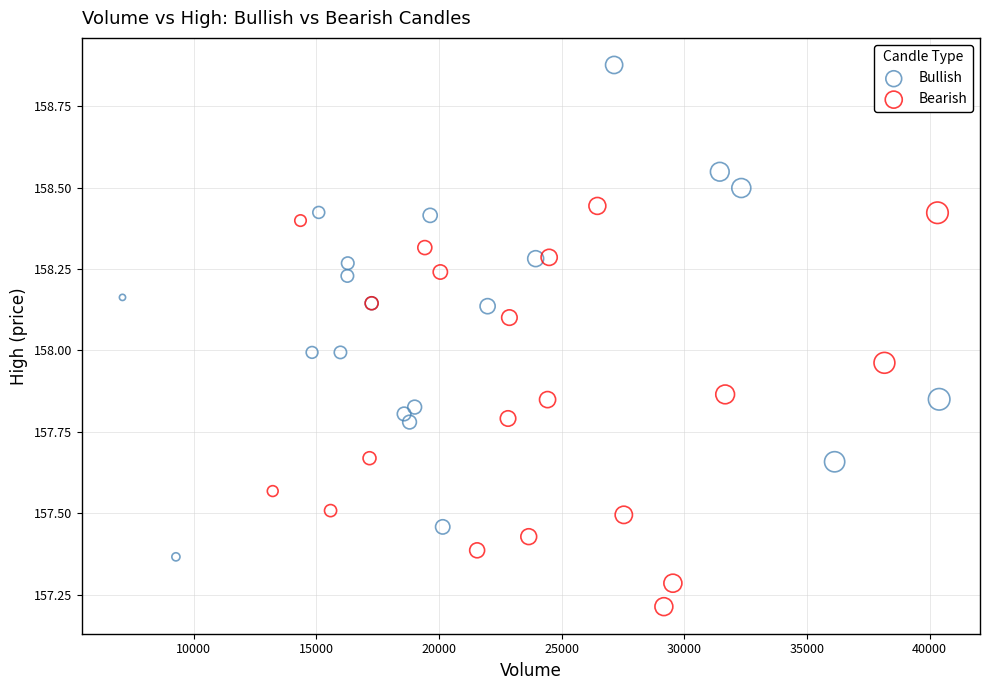

Which series reaches the maximum Y coordinate?

Bullish